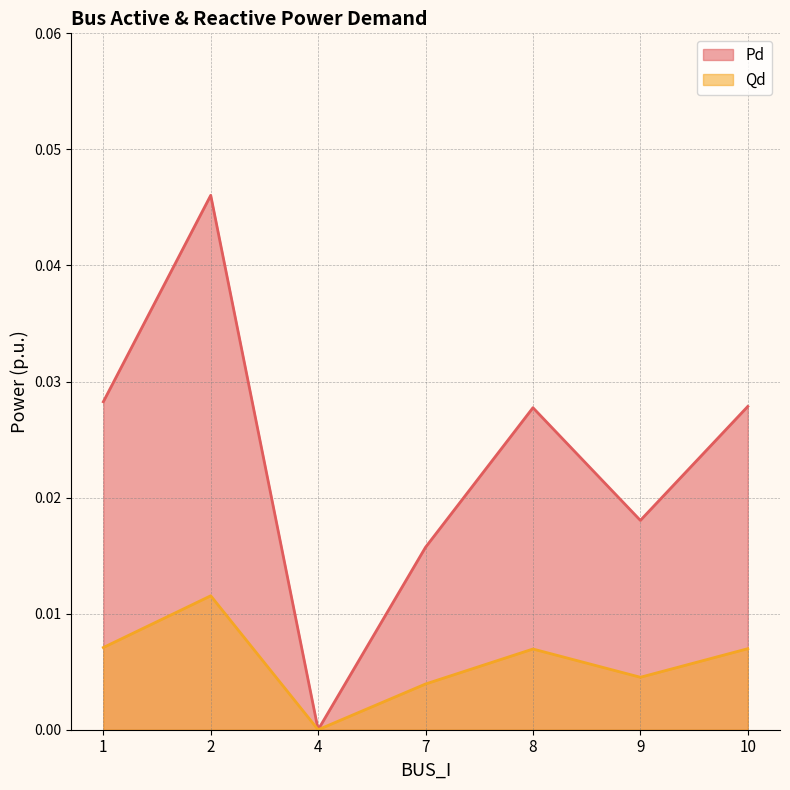

True or false: Qd has more than 0 points higher than both neighbors.

True